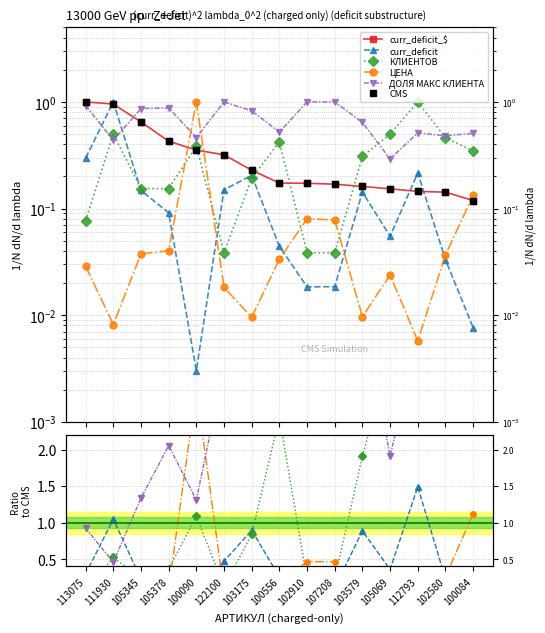

Is the value of КЛИЕНТОВ at 105345 greater than the value of curr_deficit_$ at 122100?

No